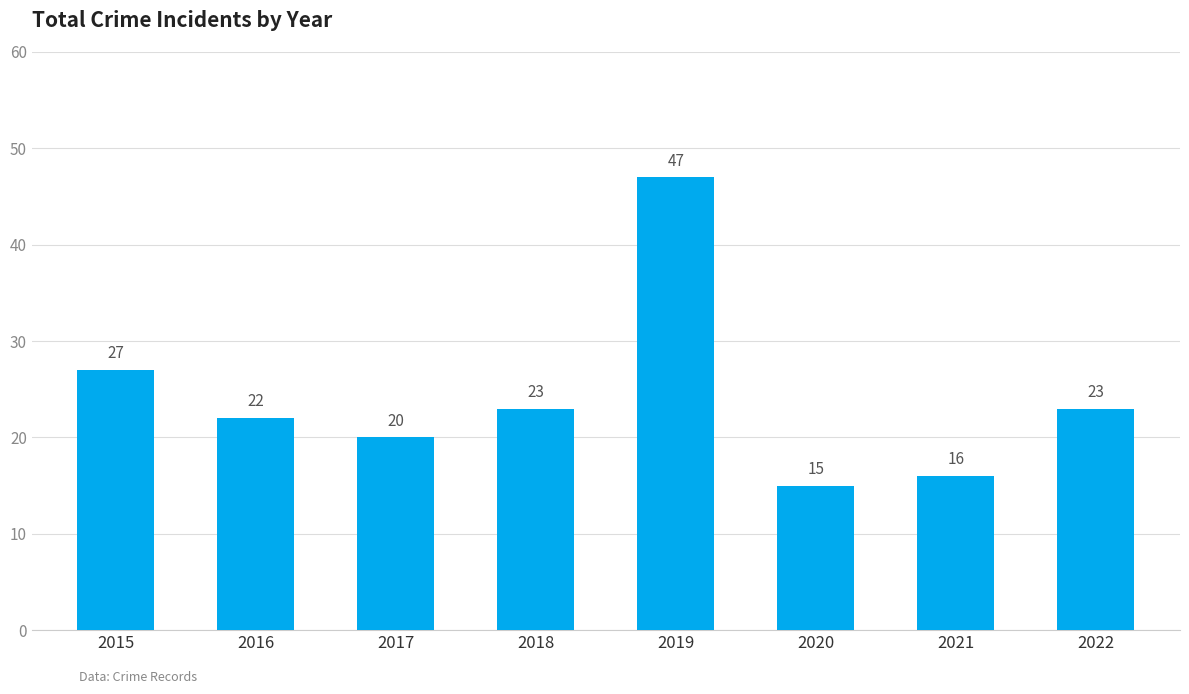

Reading left to right, list all the values displayed in this chart.

27	22	20	23	47	15	16	23